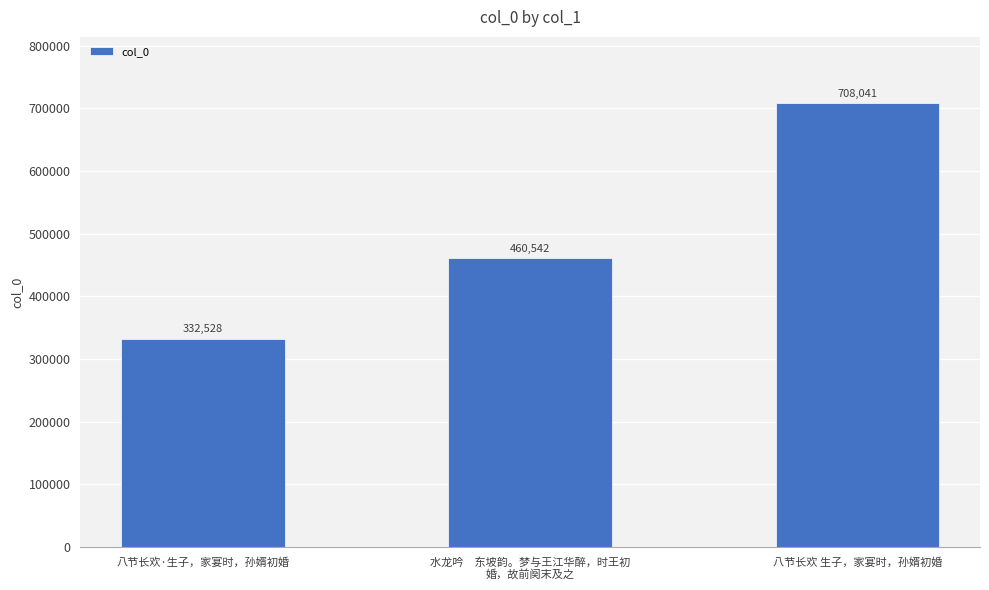

Is it true that the value at 八节长欢·生子，家宴时，孙婿初婚 is 198071?

False